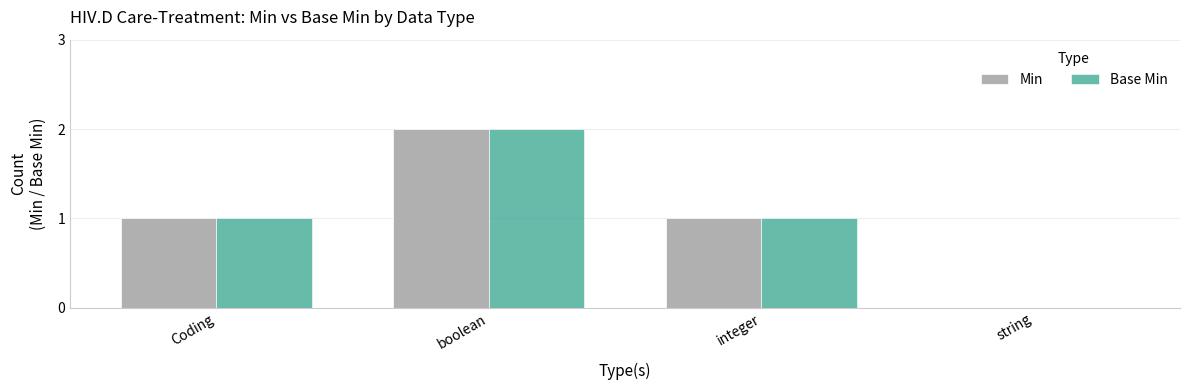

Reading left to right, what are all the values shown in this chart?

Min: Coding=1	boolean=2	integer=1	string=0
Base Min: Coding=1	boolean=2	integer=1	string=0